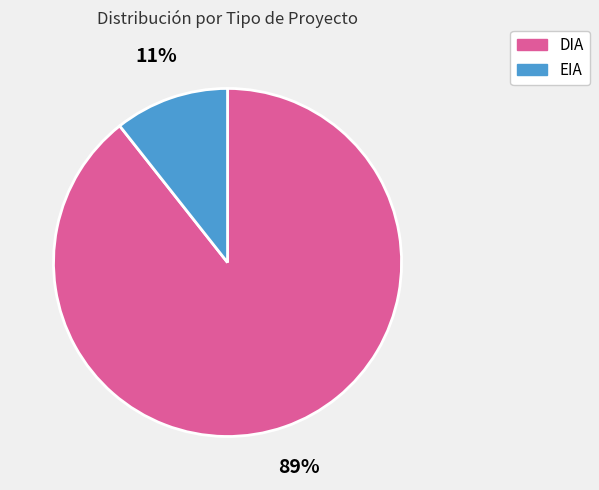

To the nearest percent, what is the average slice percentage?

50%